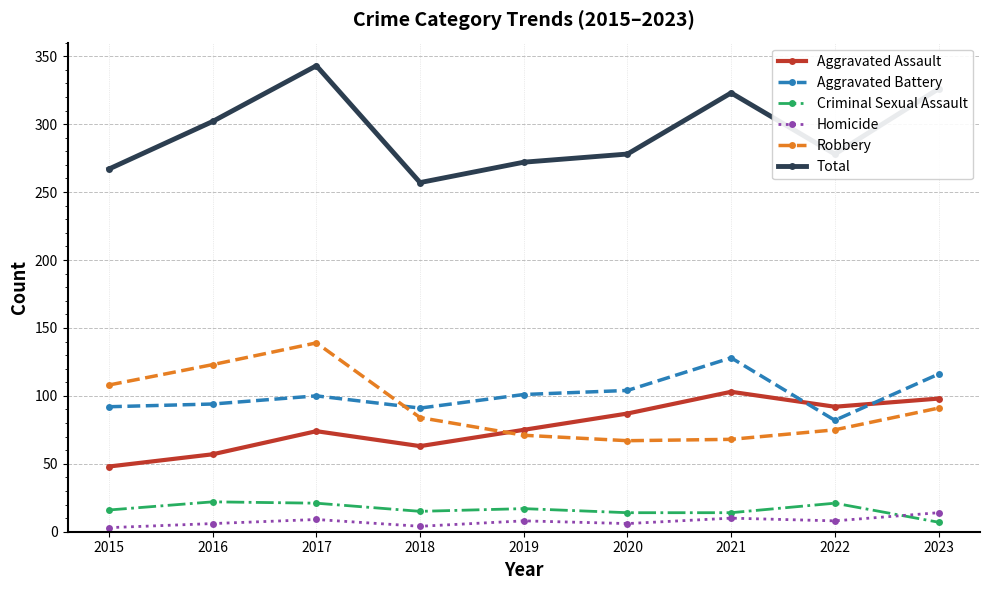

At which category is the sum across all series the highest?

2017